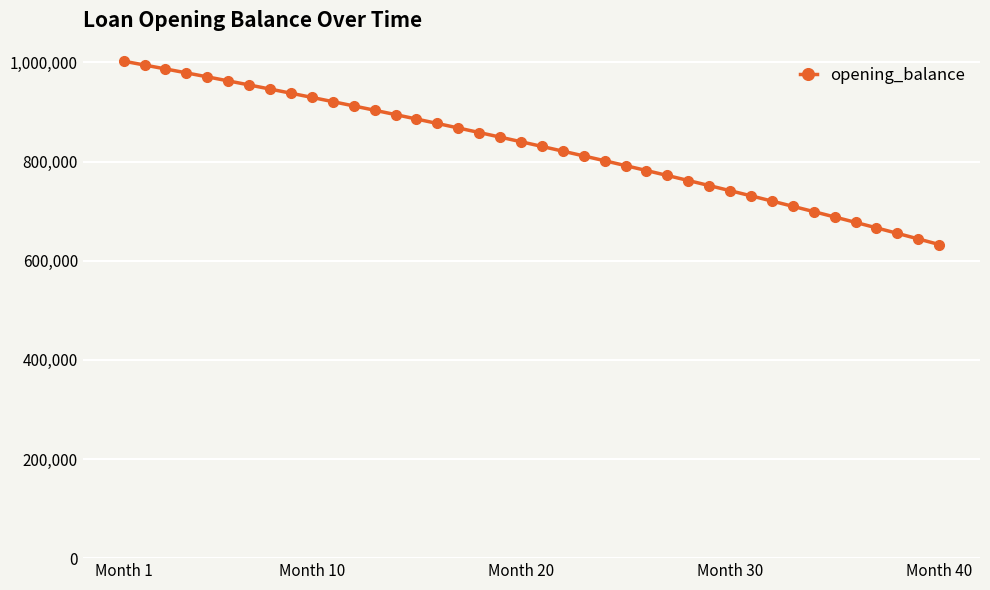

What is the minimum value shown in the chart?

632575.1